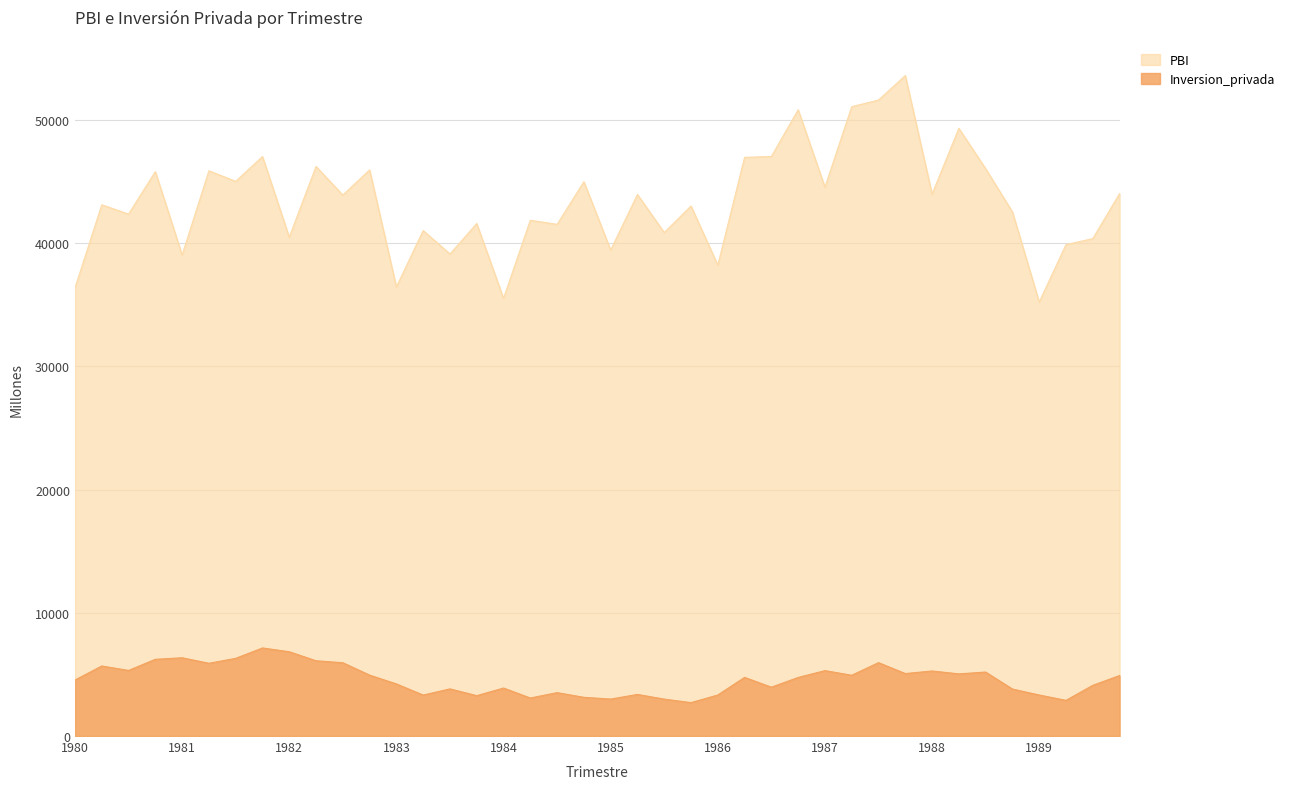

What is the value of the PBI point at the 33rd from the left?

43968.8